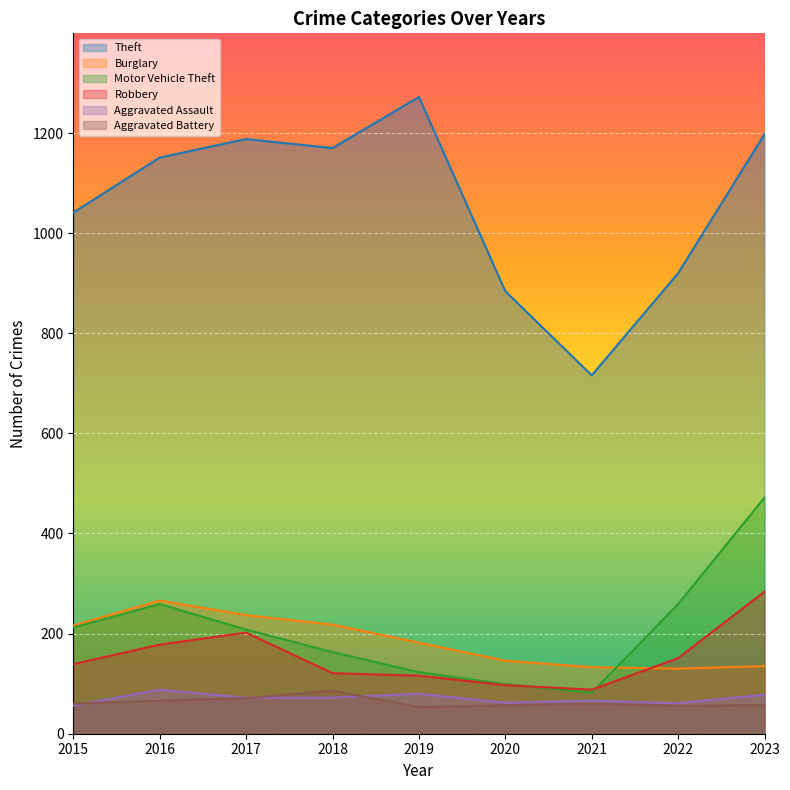

Reading left to right, list all the values displayed in this chart.

Theft: 2015=1041	2016=1151	2017=1188	2018=1170	2019=1272	2020=884	2021=716	2022=920	2023=1198
Burglary: 2015=216	2016=266	2017=237	2018=218	2019=182	2020=146	2021=133	2022=130	2023=135
Motor Vehicle Theft: 2015=212	2016=259	2017=208	2018=163	2019=123	2020=99	2021=82	2022=259	2023=472
Robbery: 2015=139	2016=178	2017=202	2018=121	2019=116	2020=97	2021=88	2022=151	2023=284
Aggravated Assault: 2015=56	2016=88	2017=72	2018=72	2019=80	2020=62	2021=66	2022=61	2023=78
Aggravated Battery: 2015=60	2016=66	2017=71	2018=86	2019=53	2020=57	2021=60	2022=56	2023=57